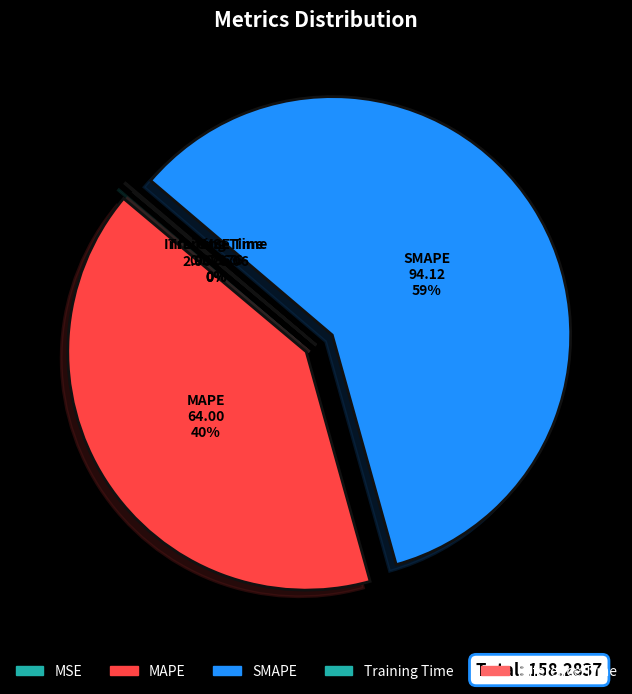

Which category has the biggest portion of the pie?

SMAPE